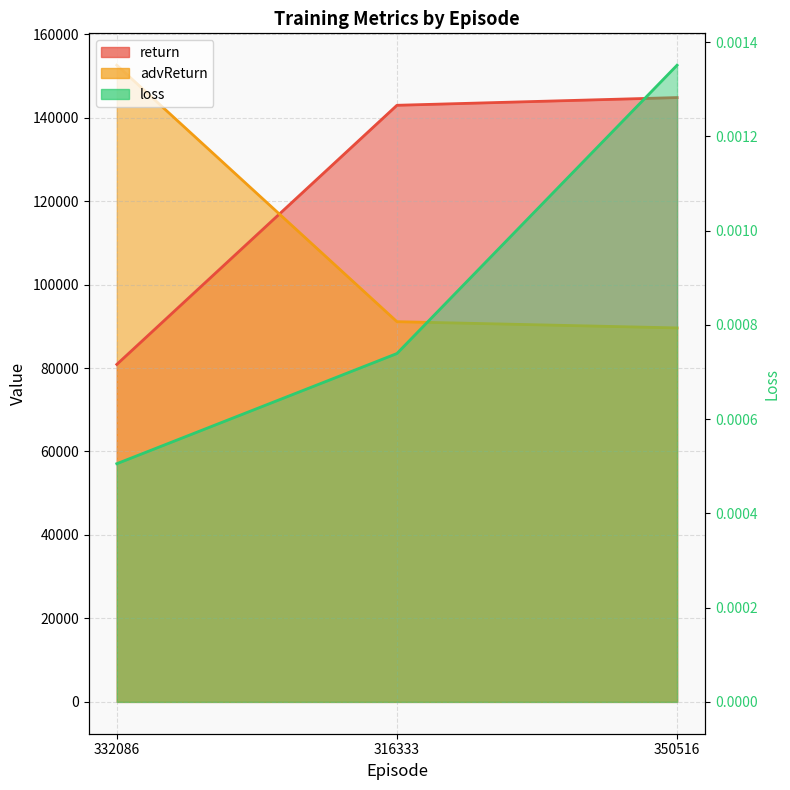

Read the advReturn line value at 316333.

91107.0